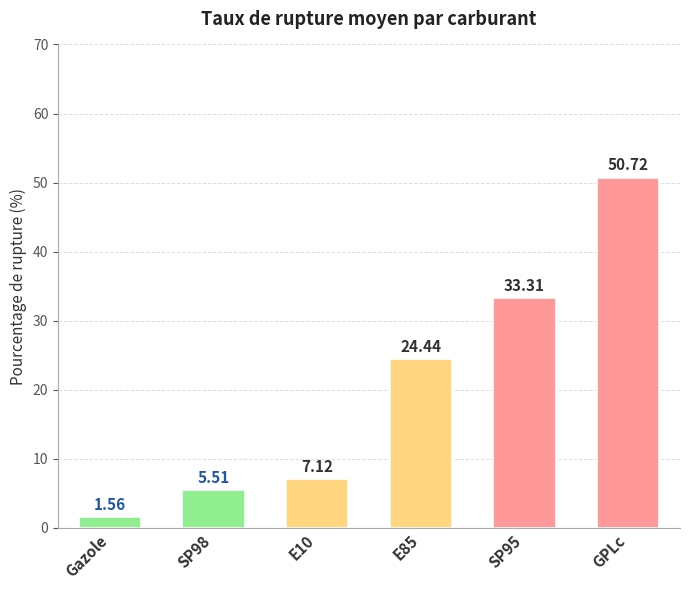

What is the difference between the values at GPLc and E85?

26.3